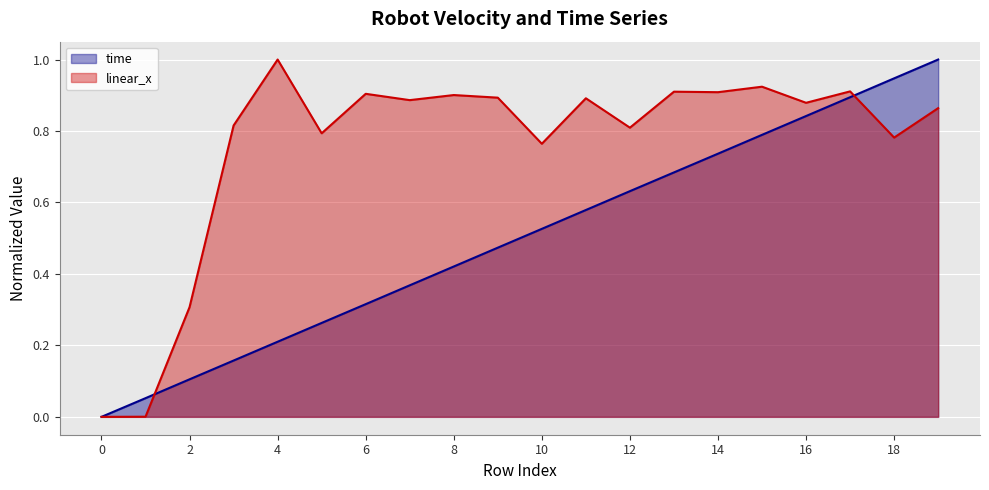

How many positive values does the linear_x series have?

19